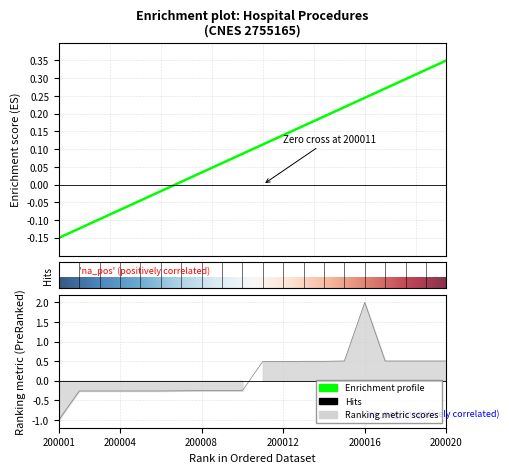

Count the number of categories in the chart.

20